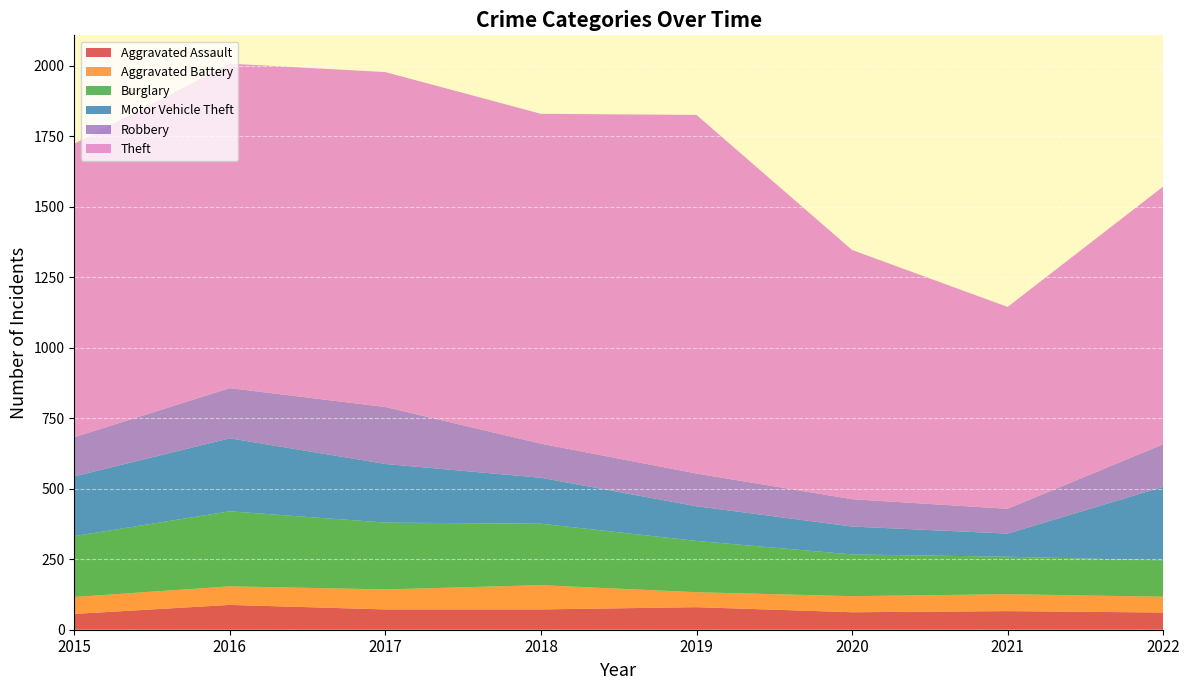

Reading left to right, extract all data points from this chart.

Aggravated Assault: 56	88	72	72	80	62	66	61
Aggravated Battery: 60	66	71	86	53	57	60	56
Burglary: 216	266	237	218	182	148	133	129
Motor Vehicle Theft: 212	259	208	163	123	99	82	261
Robbery: 139	178	202	121	116	97	88	151
Theft: 1041	1151	1188	1170	1272	884	716	914